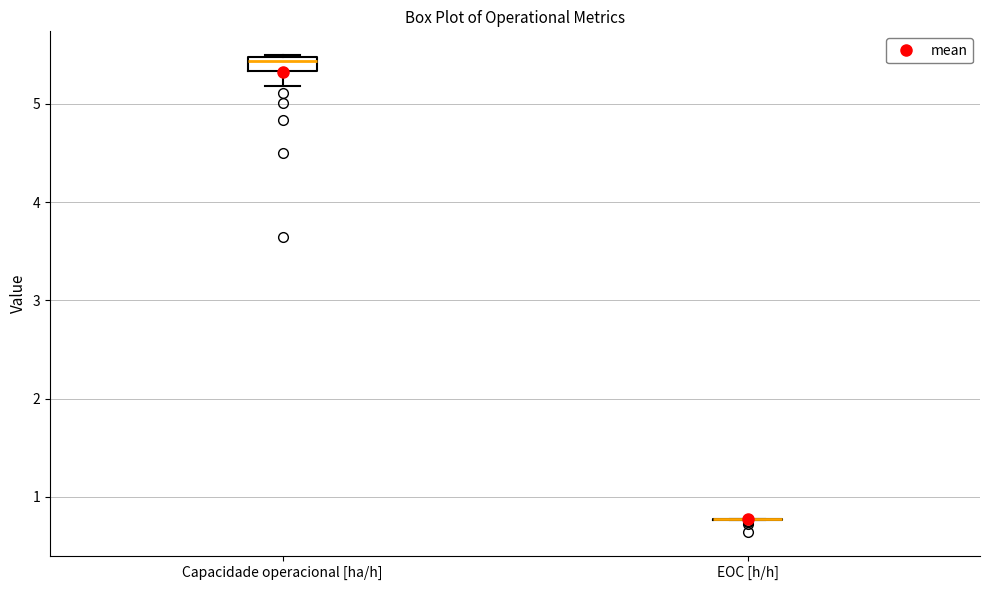

Which box is the tallest, from its lower edge to its upper edge?

Capacidade operacional [ha/h]